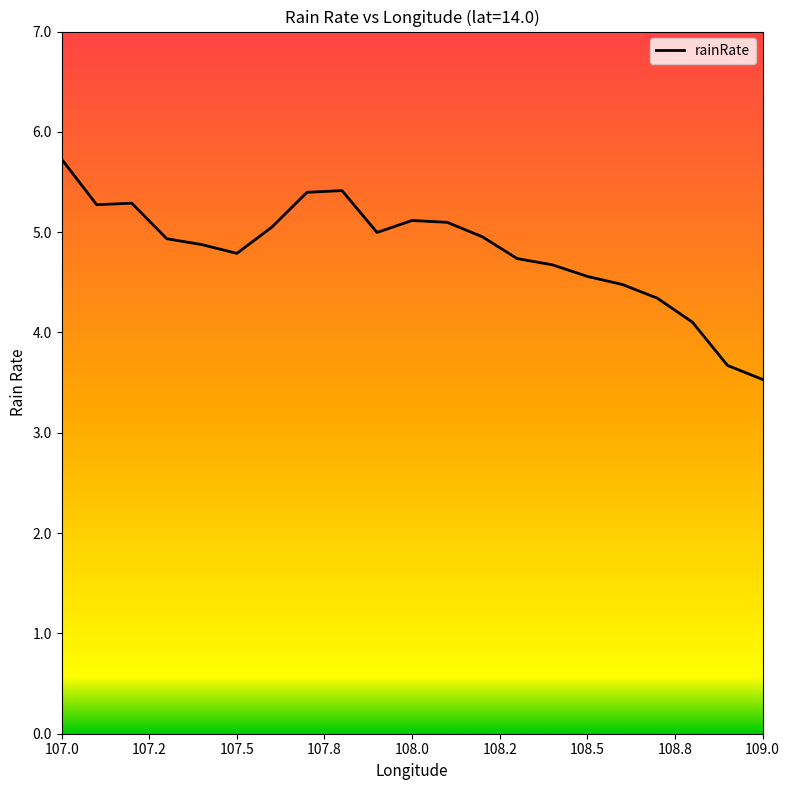

What is the difference between the maximum and minimum values?

2.2